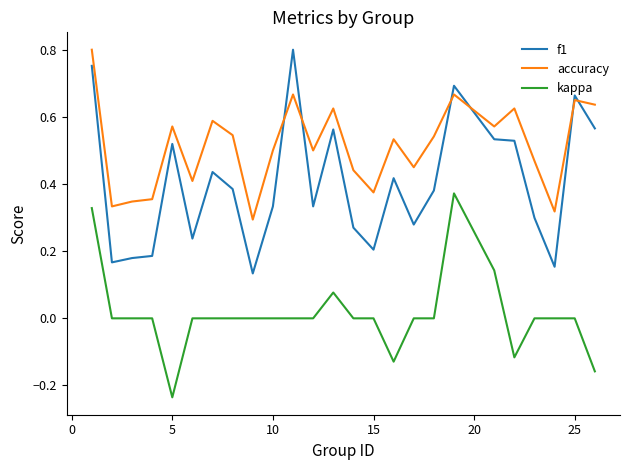

True or false: kappa and f1 intersect in this chart.

False